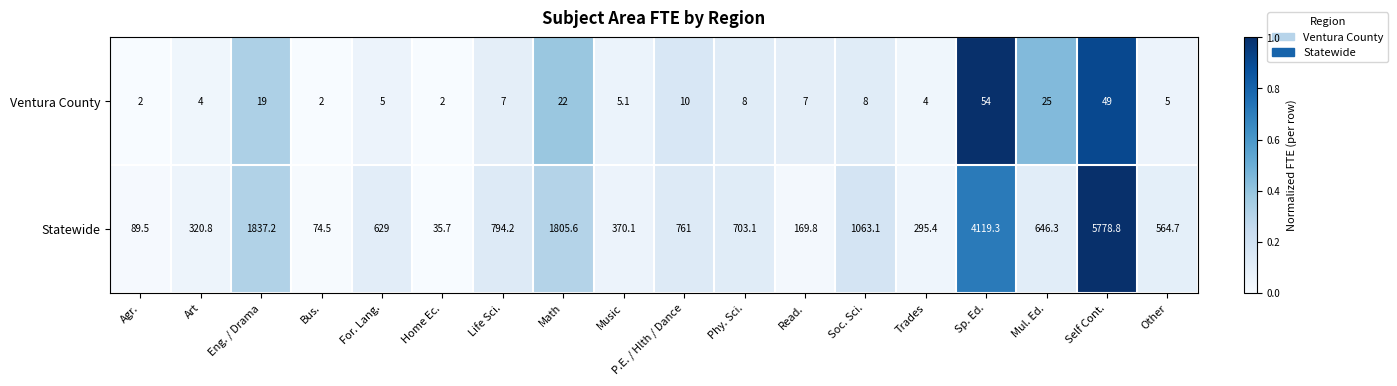

Which category has the highest value in the Statewide series?

Self Cont.